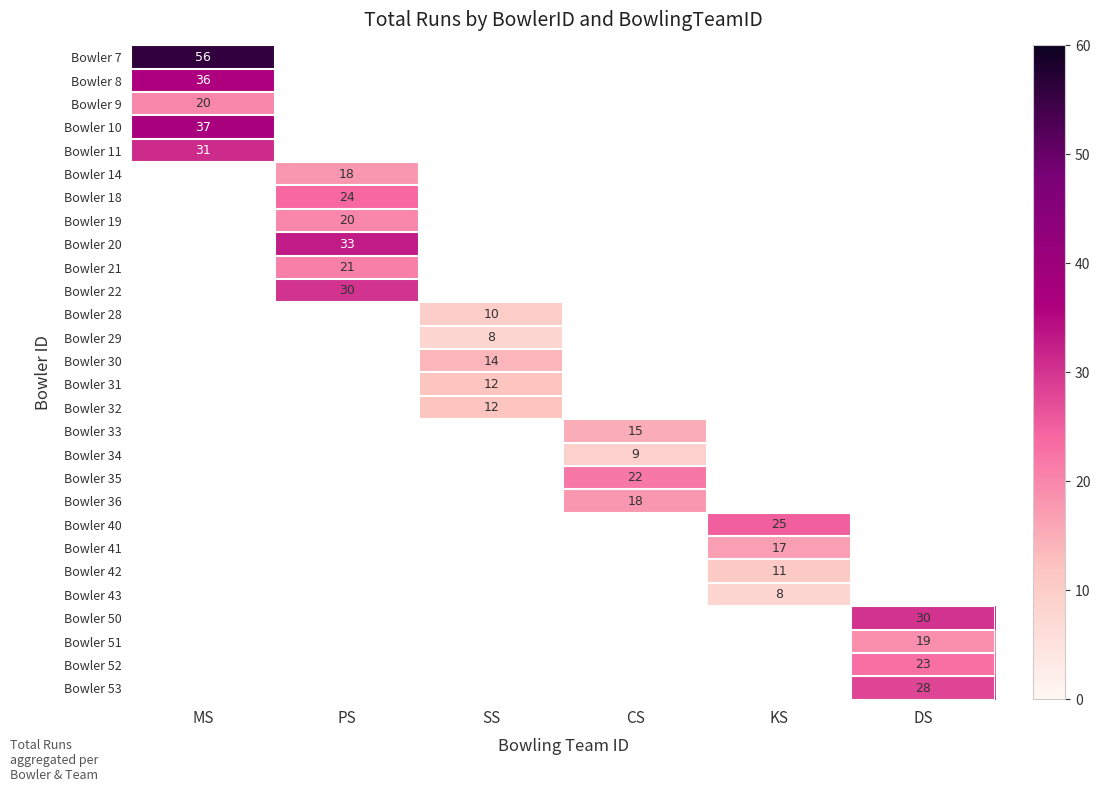

Count the number of data series in this chart.

28